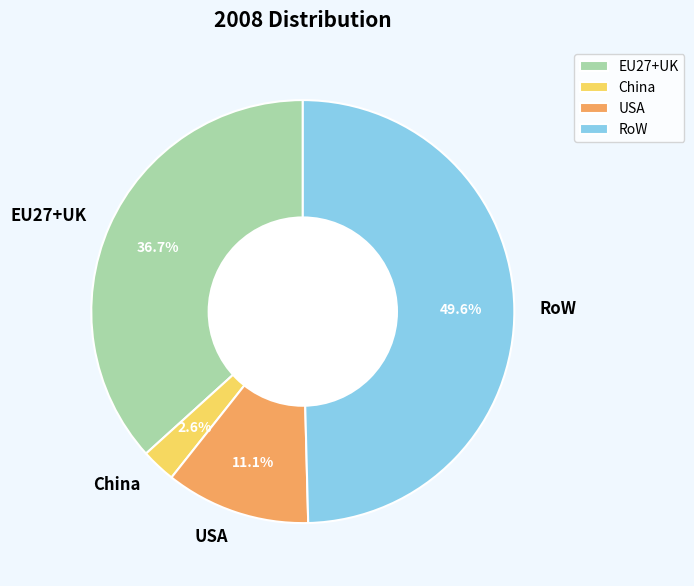

How many slices are in this pie chart?

4